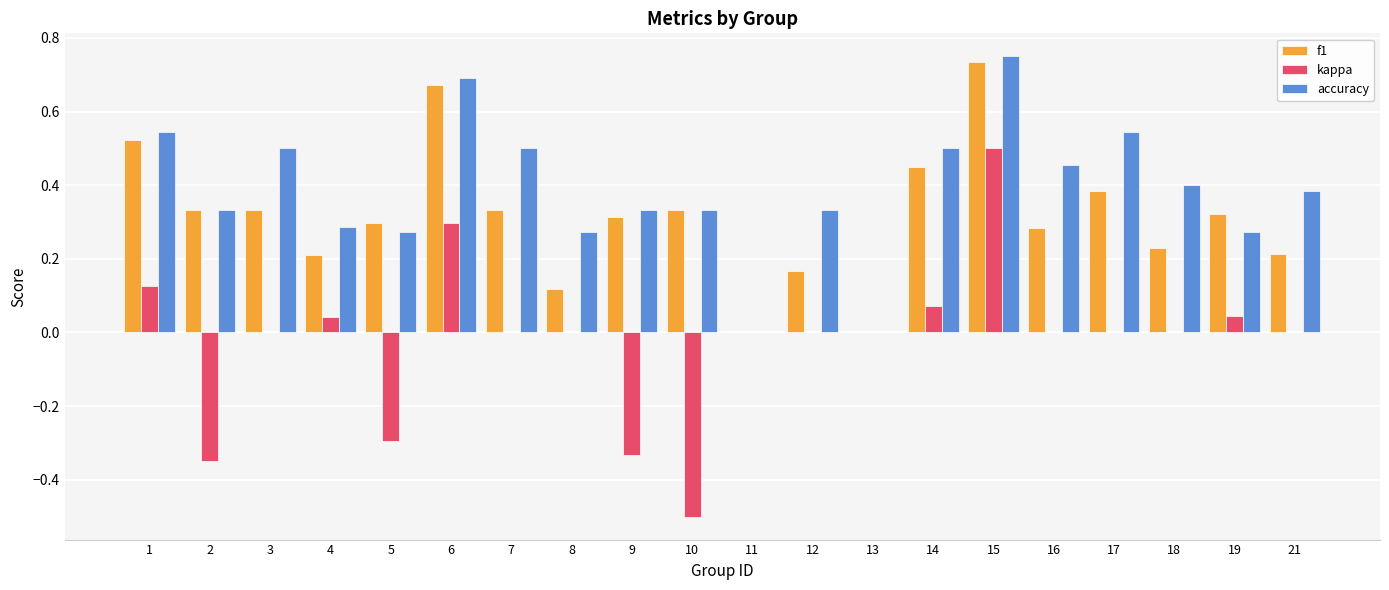

What is the sum of all accuracy values?

7.7